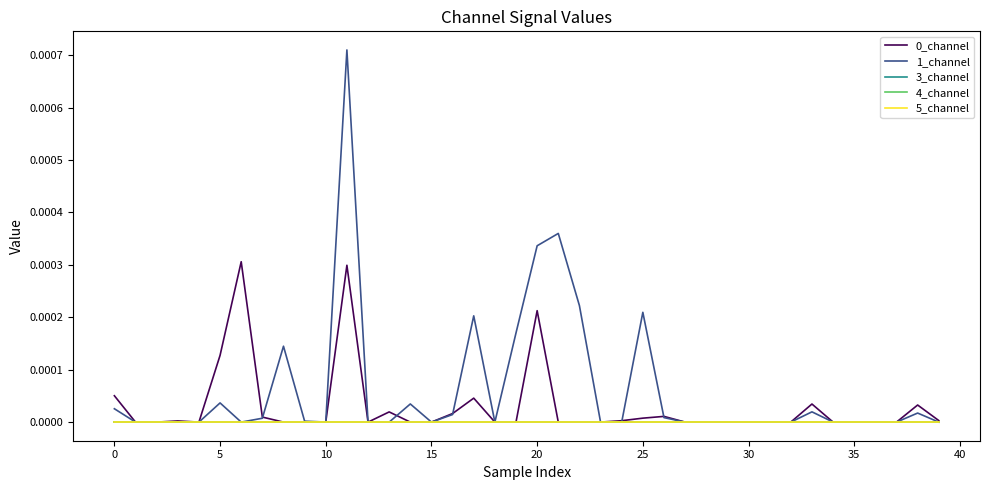

True or false: 3_channel has more than 2 interior local peaks.

False